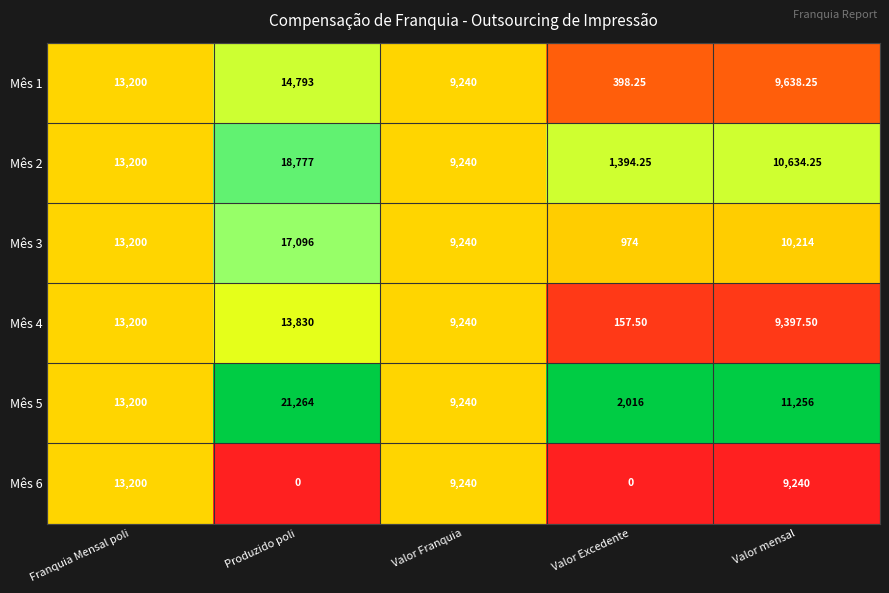

Rank the categories by Mês 1 value from highest to lowest.

Produzido poli, Franquia Mensal poli, Valor mensal, Valor Franquia, Valor Excedente